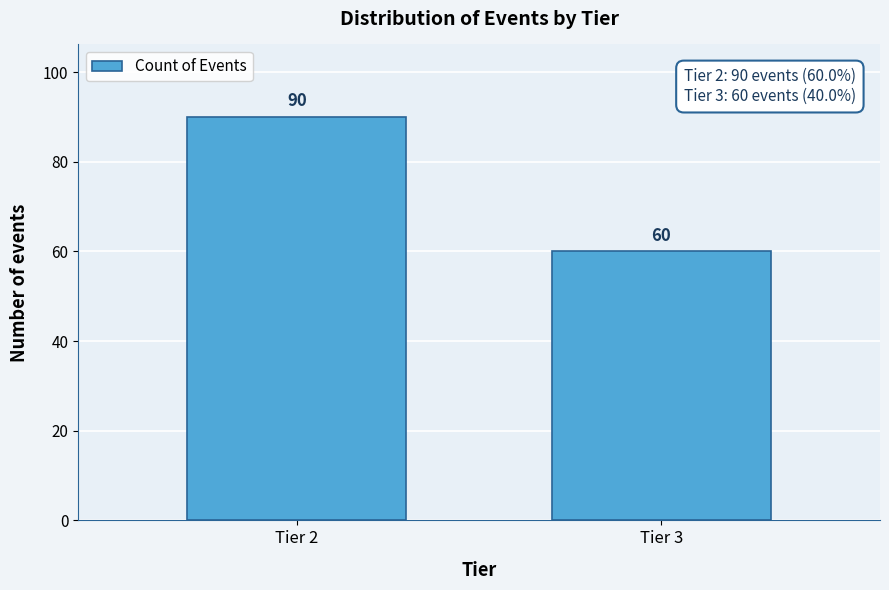

Reading right to left, transcribe all the data shown in this chart.

60	90